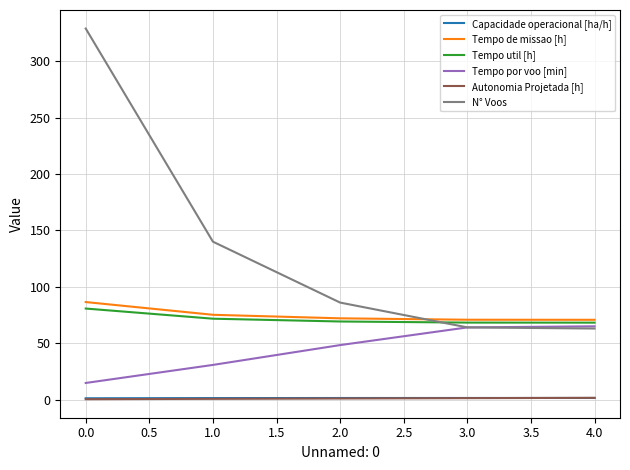

What is the greatest value displayed?

329.0